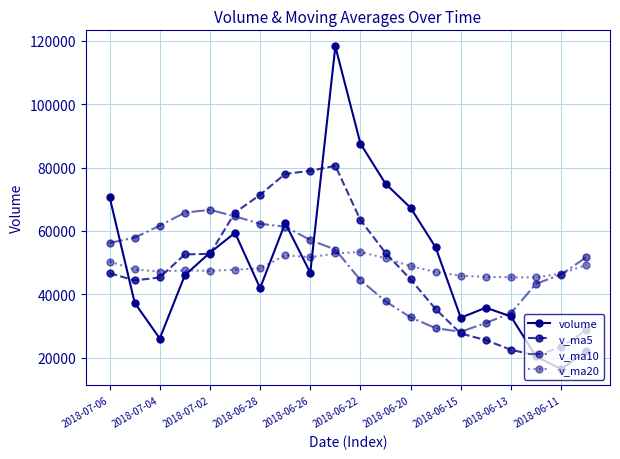

How many interior local peaks does the volume series have?

4